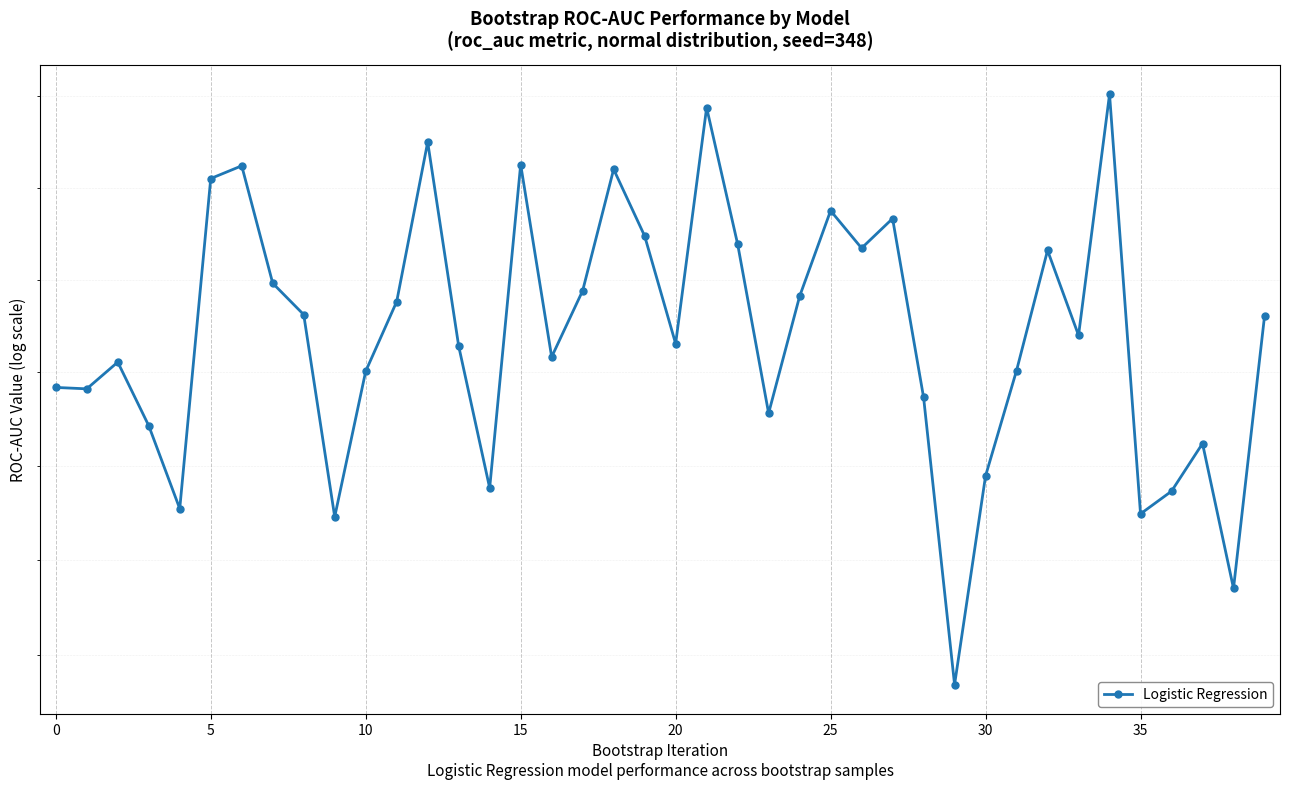

True or false: the data shows 0.6 at 26.

True